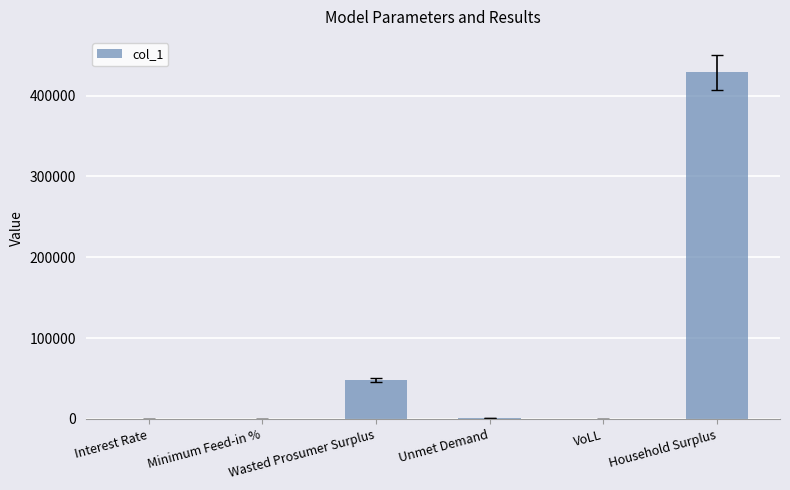

What is the sum of all values?

478170.7